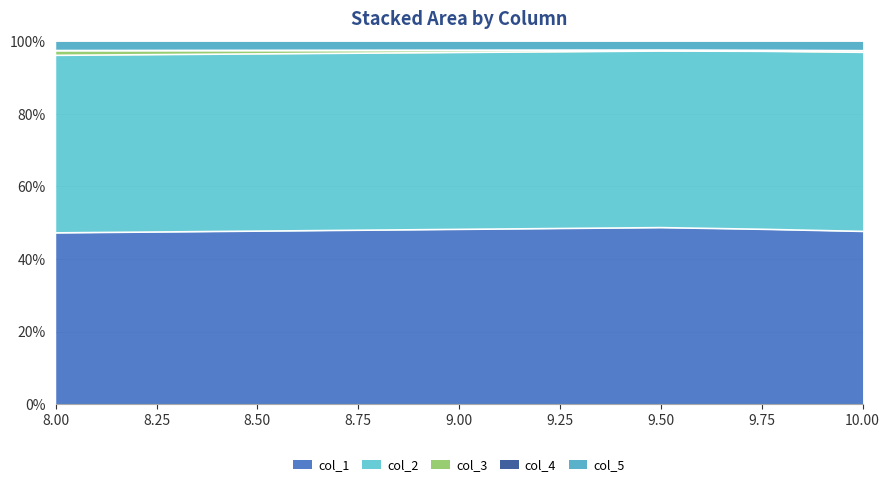

The col_1 series shows 10.6 at 9.75. True or false?

False